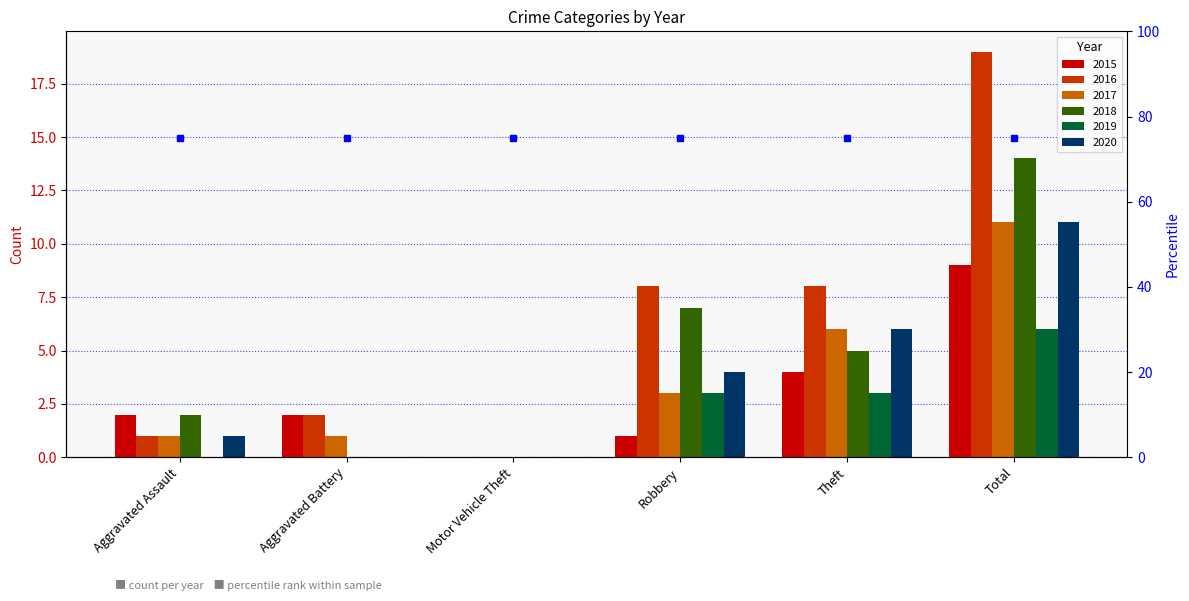

What is the label of the 4th bar from the left?

Robbery